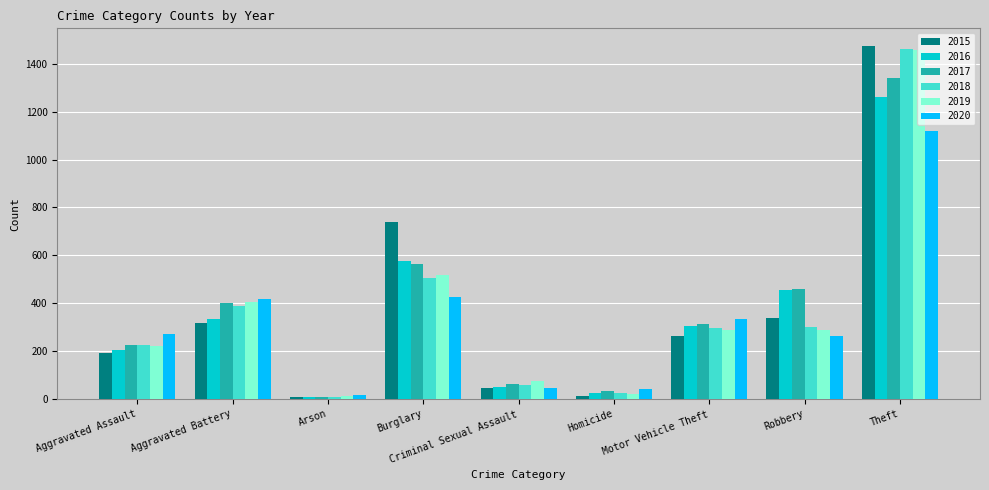

True or false: 2016 has a value of 576 at Burglary.

True